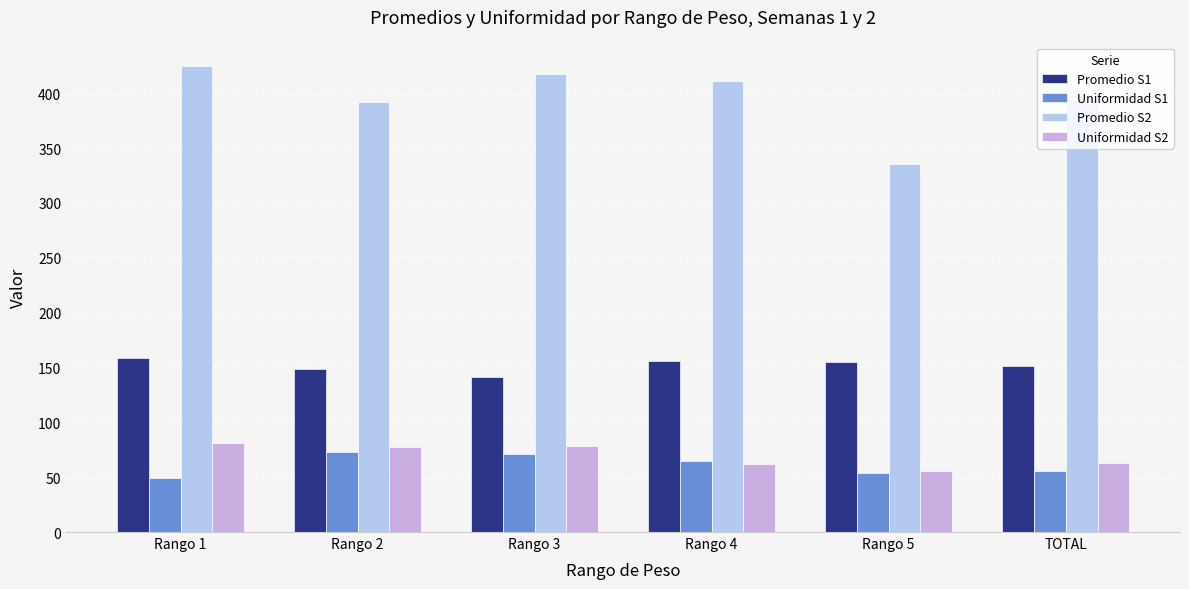

What is the spread (max minus min) of values at Rango 5?

281.6